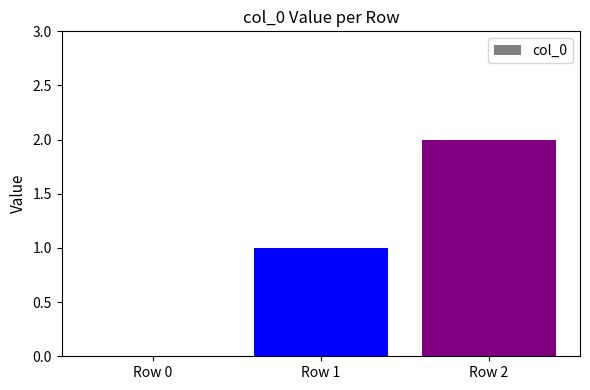

How many data points does each series have?

3